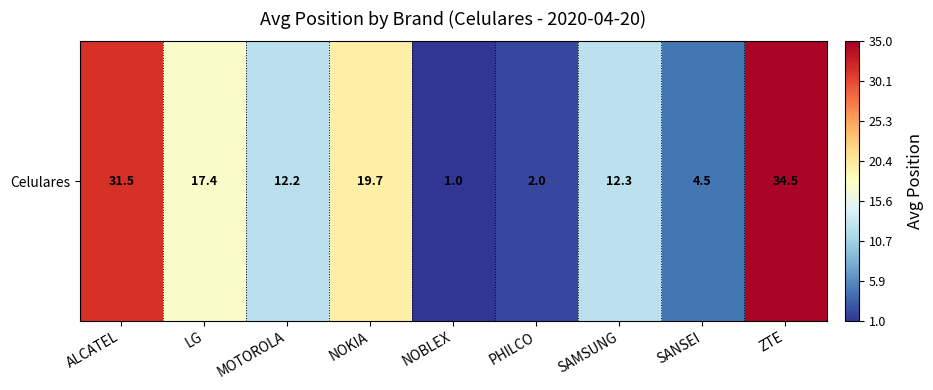

Read the value at ALCATEL.

31.5